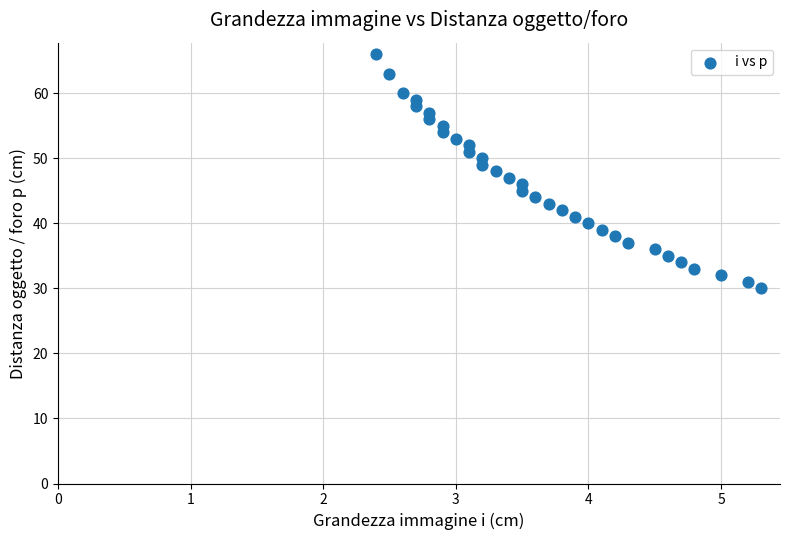

What is the range of Y values (max minus min)?

36